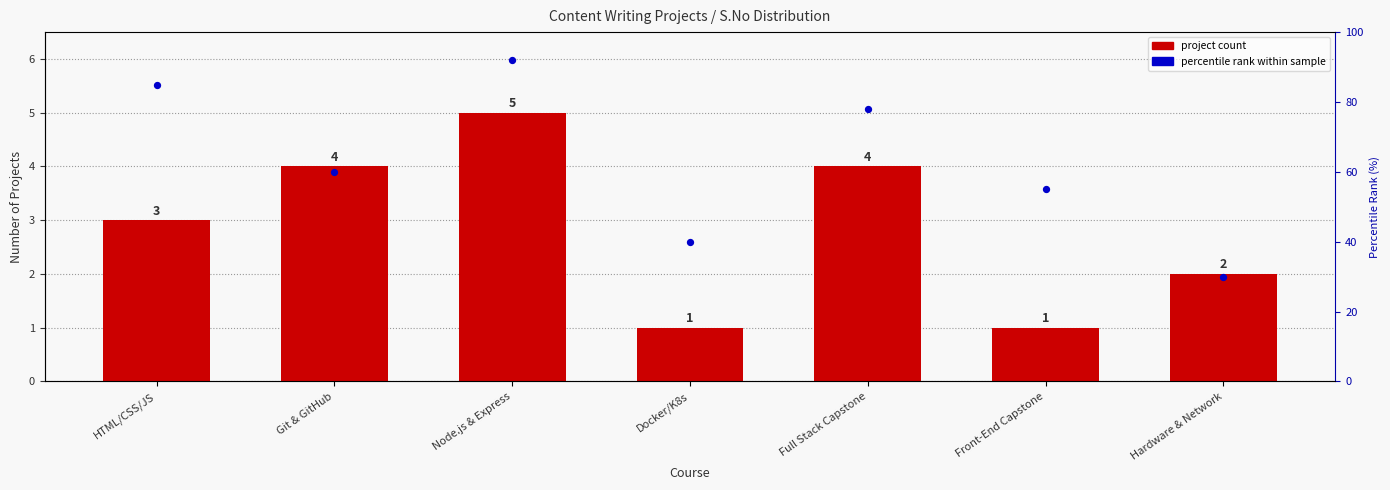

Which series has the largest total across all categories?

percentile rank within sample